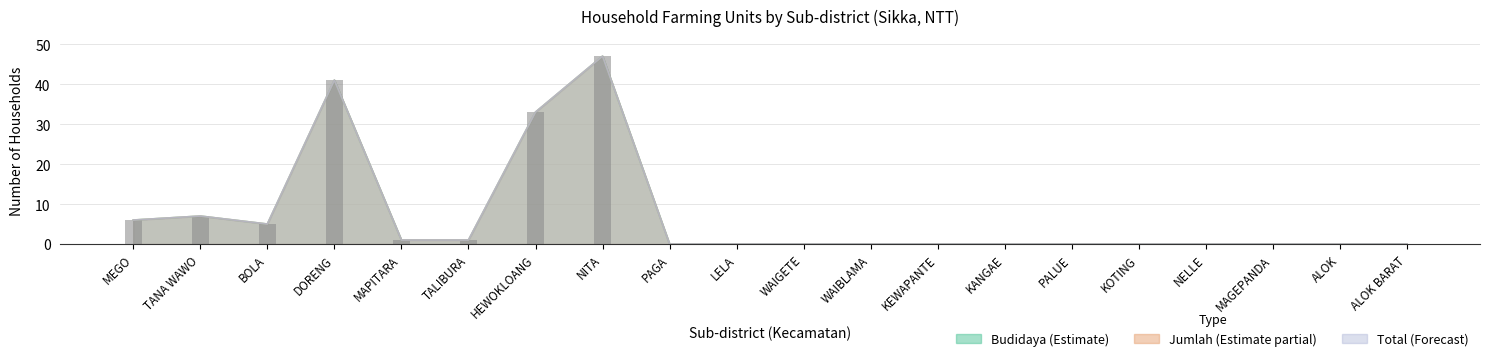

The value of n_rtup_jumlah at TANA WAWO is 10. True or false?

False